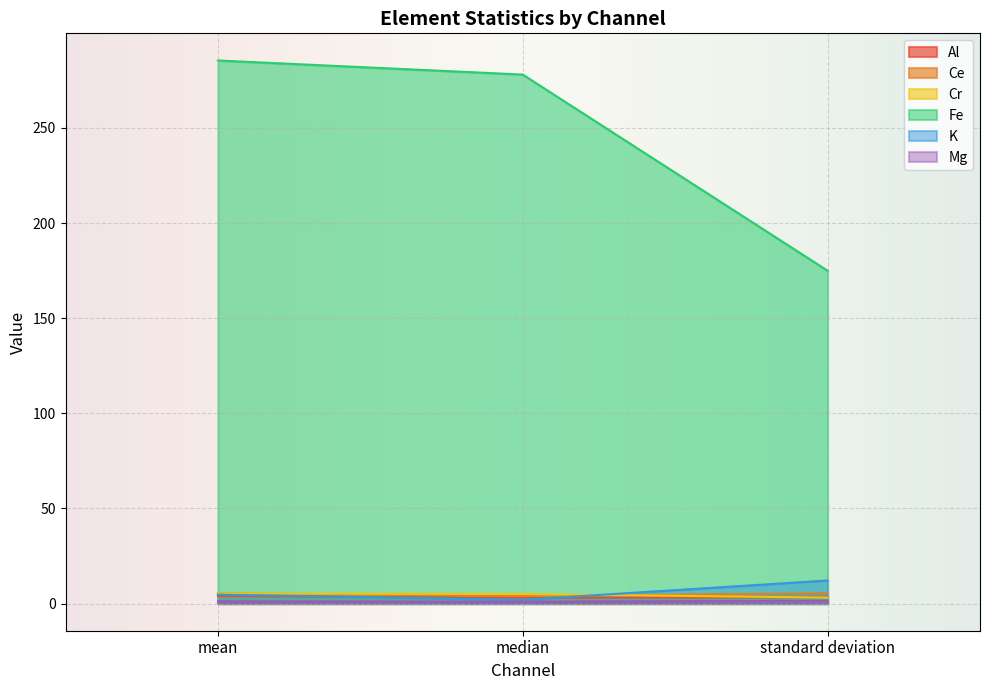

Which has a higher value, mean or standard deviation?

mean